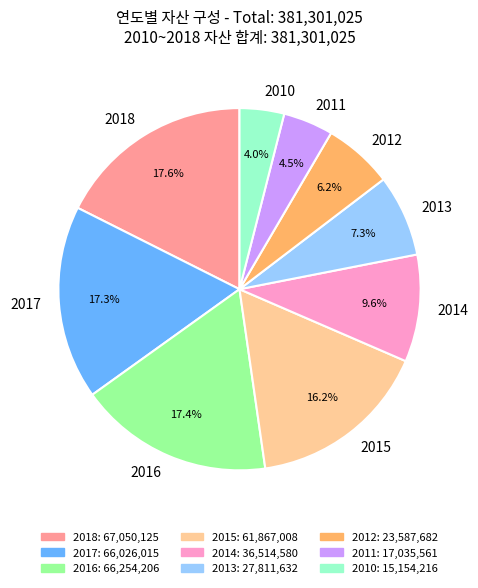

To the nearest percent, what is the difference between the largest and smallest slice percentages?

14%